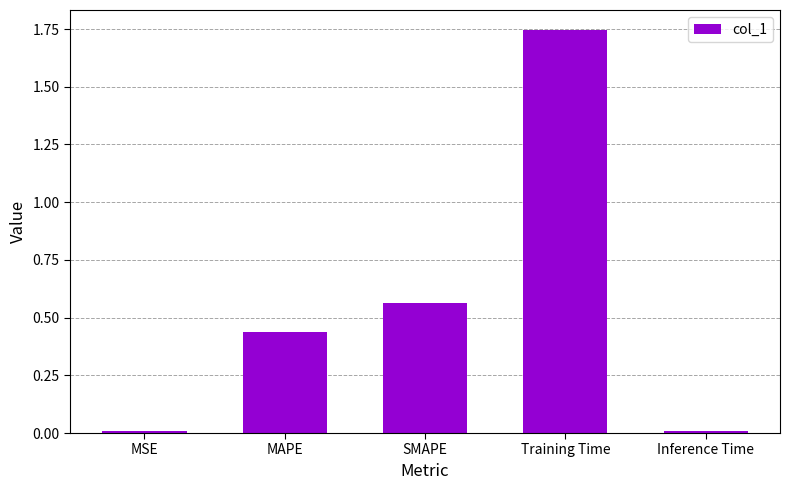

True or false: the data shows 0.0 at Inference Time.

True